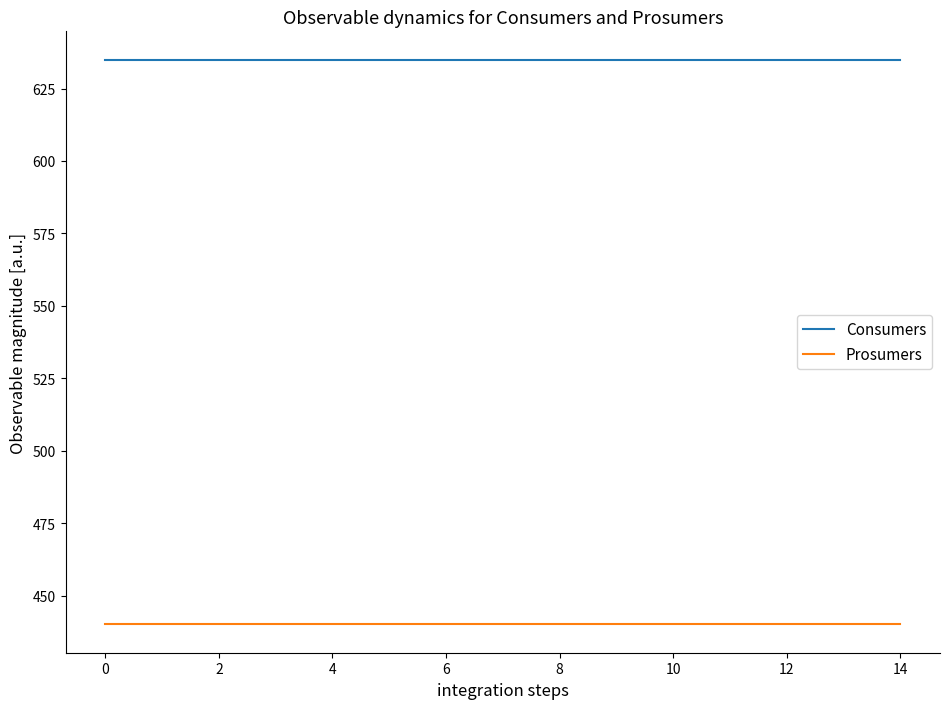

Which series has the largest total across all categories?

Consumers